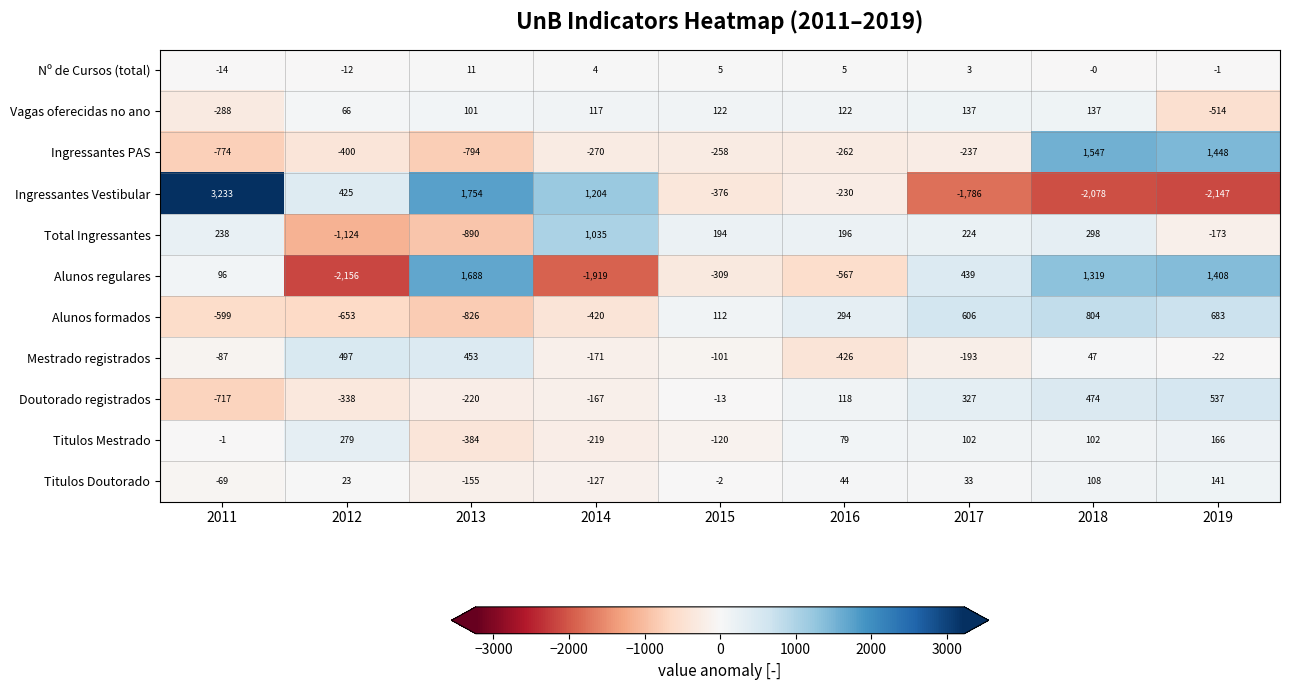

True or false: Ingressantes Vestibular has a value of -376 at 2015.

True